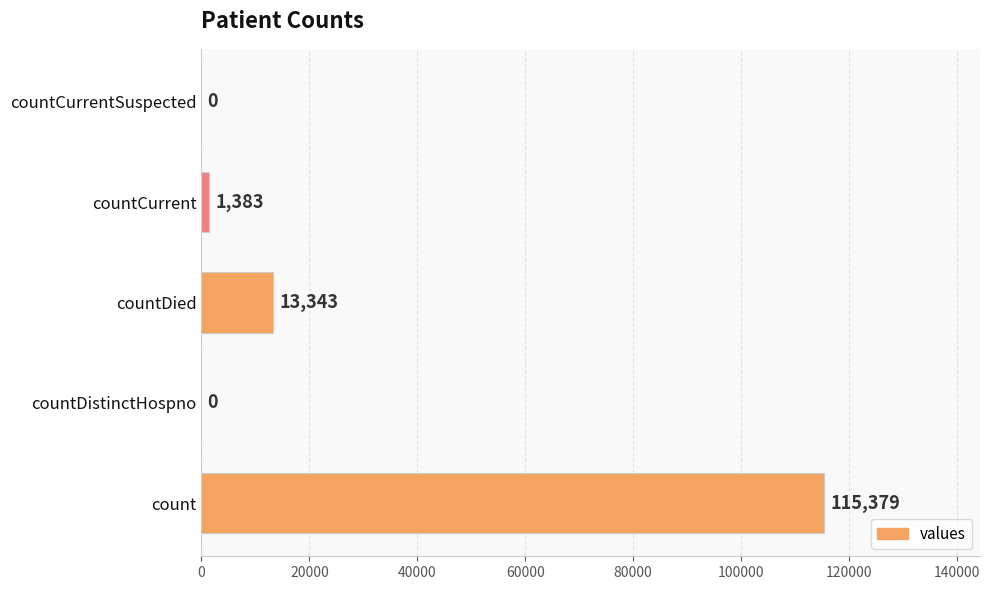

Reading bottom to top, extract all data points from this chart.

count=115379	countDistinctHospno=0	countDied=13343	countCurrent=1383	countCurrentSuspected=0